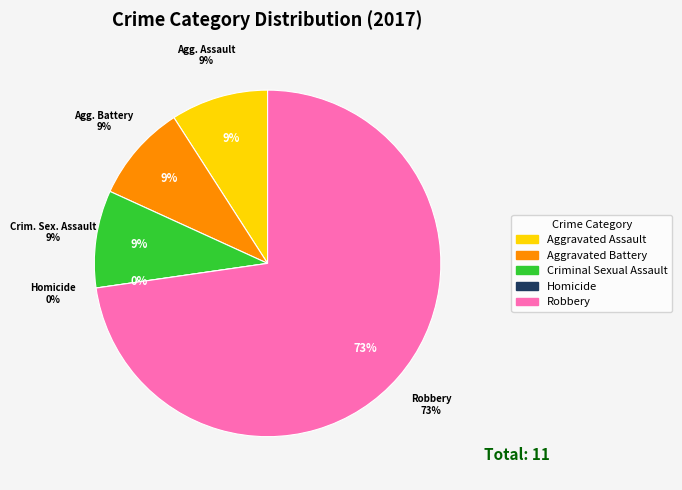

To the nearest percent, what is the average slice percentage?

20%